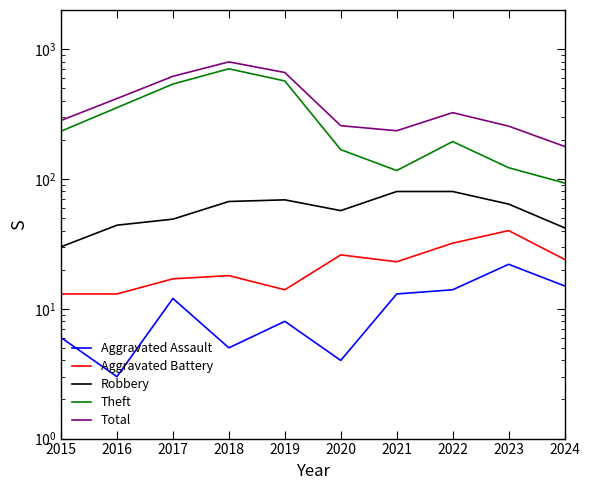

What is the total value across all series at 2023?

503